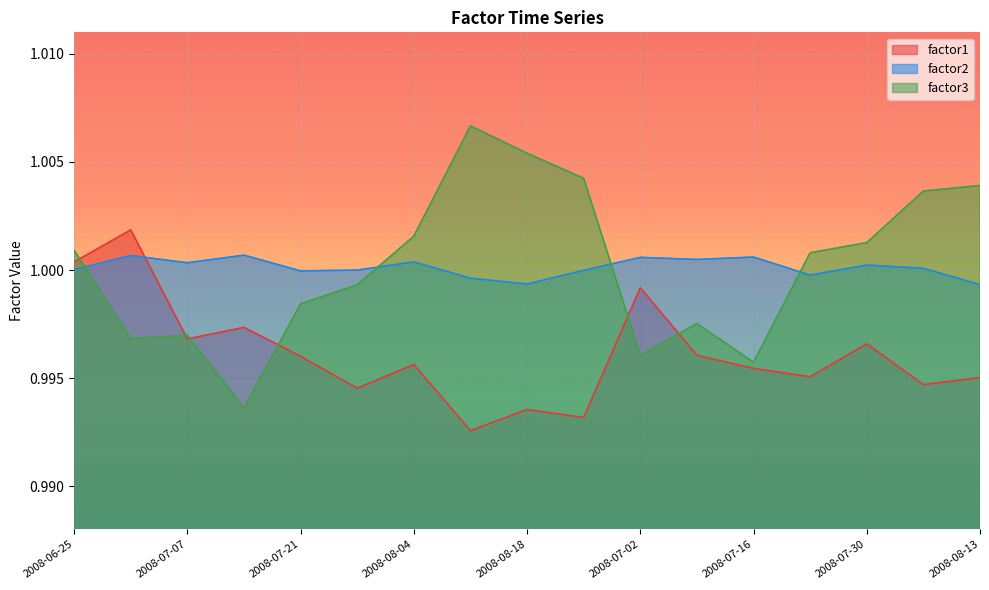

Between which two adjacent categories do factor1 and factor2 first intersect?

2008-06-30 and 2008-07-07